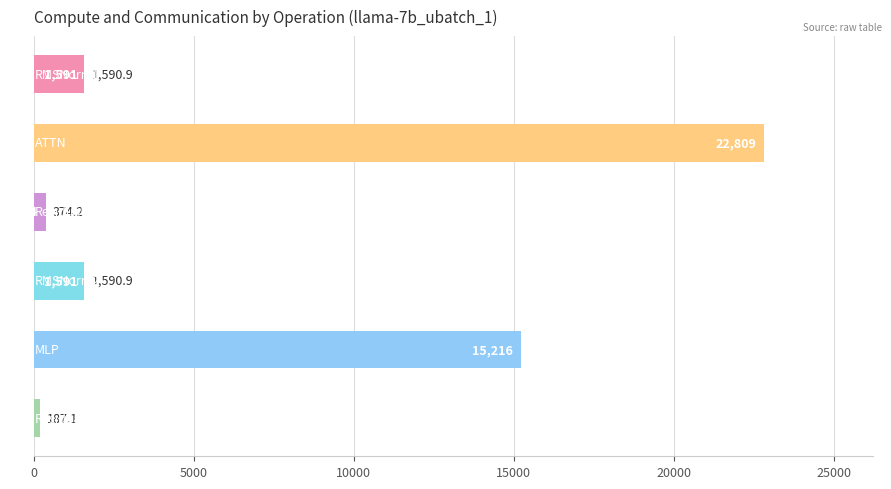

What is the value of the 4th bar from the top?

1590.9